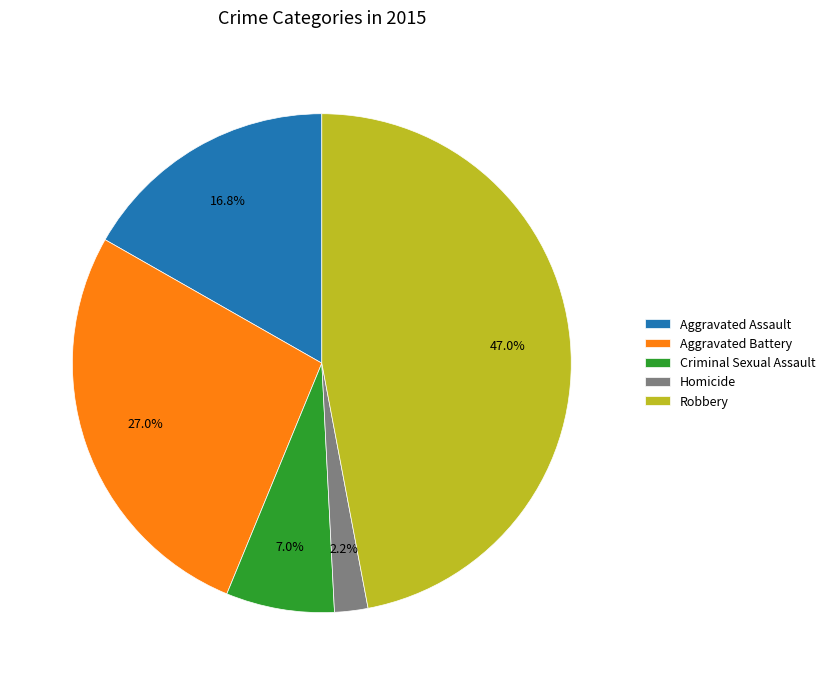

To the nearest percent, what is the difference between the Homicide and Robbery slice percentages?

45%